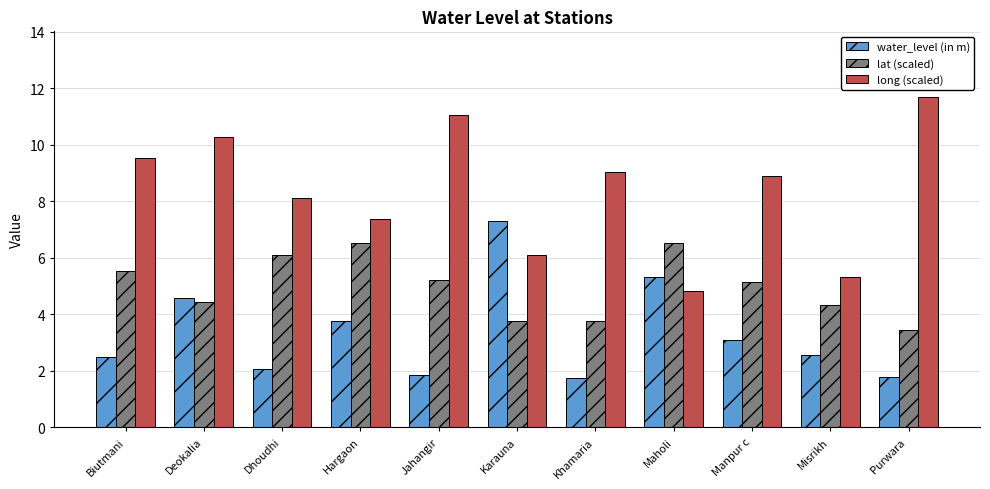

Rank the series by their average value, from lowest to highest.

water_level (in m), lat (scaled), long (scaled)